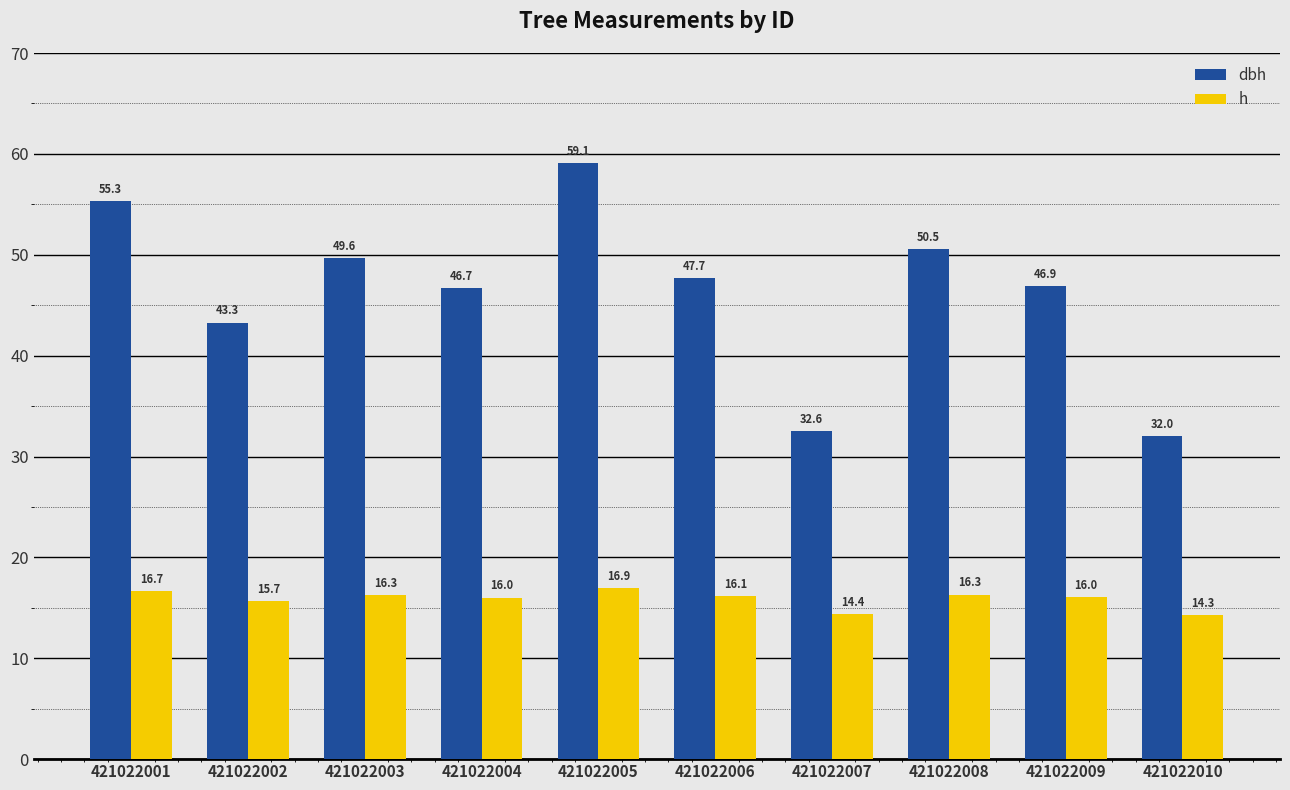

The value of h at 421022005 is 30.1. True or false?

False